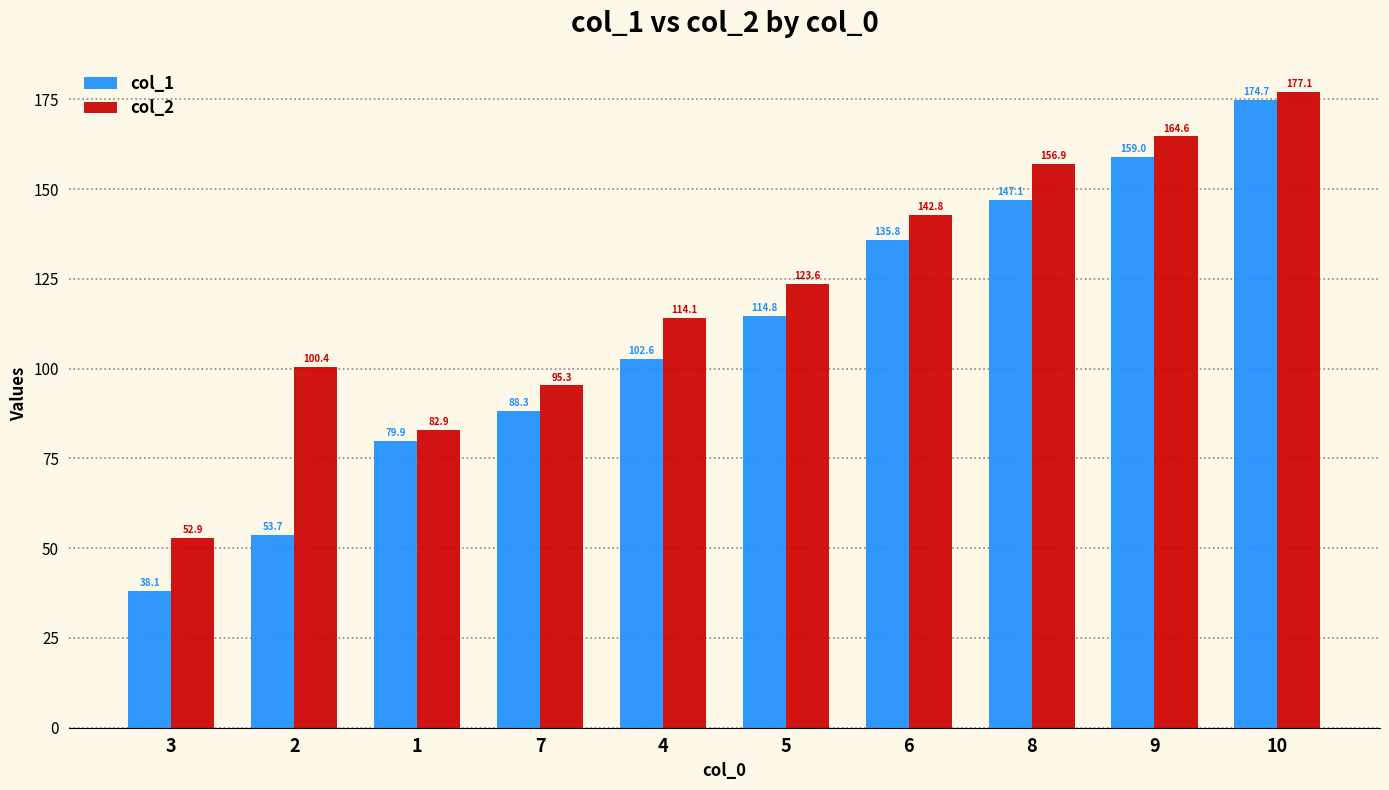

Which series has the largest total across all categories?

col_2